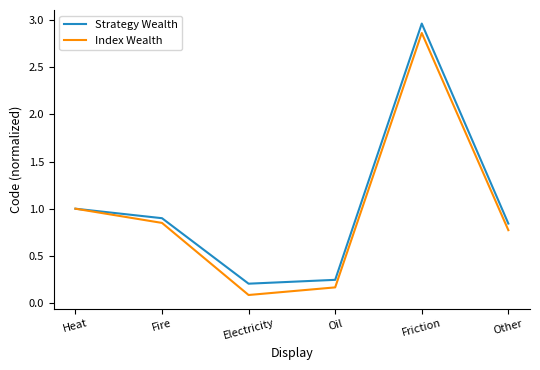

Which series changed the most between Oil and Friction?

Strategy Wealth